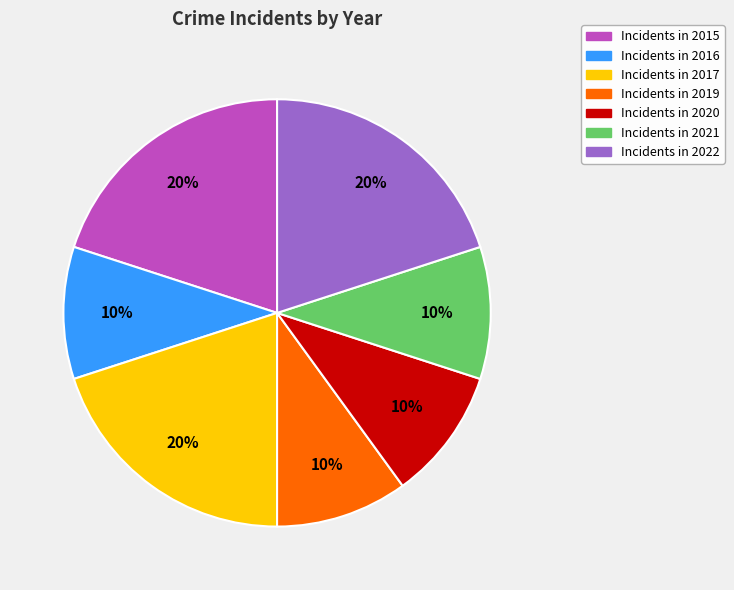

How many segments does this pie chart have?

7